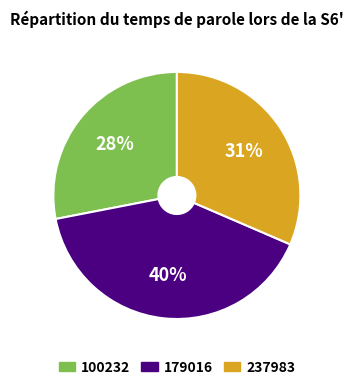

To the nearest percent, what is the difference between the largest and smallest slice percentages?

12%